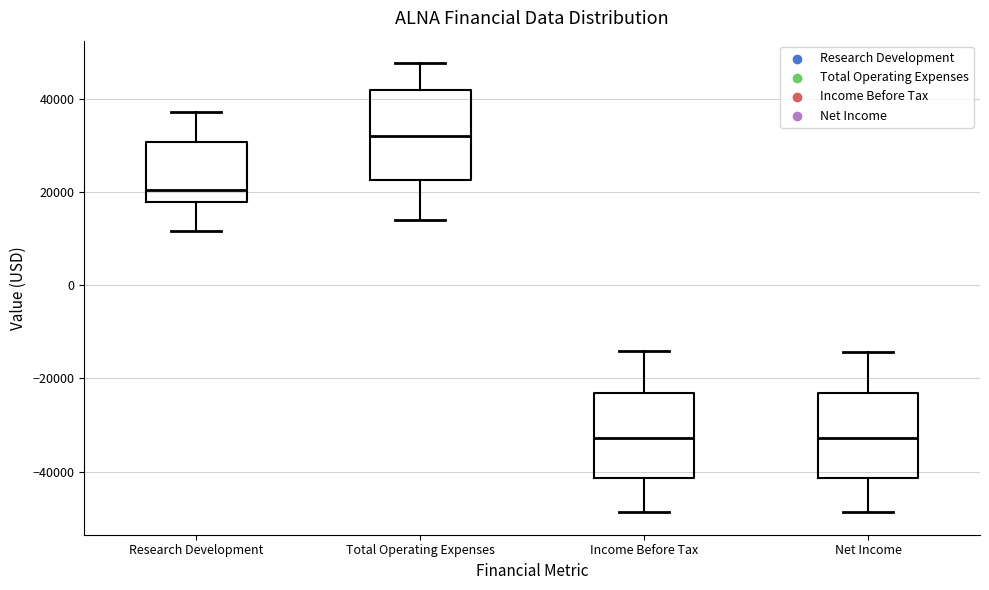

Reading left to right, read every box against the y-axis: the position of its median line, the range the box covers, and the ends of its whiskers. The values are not printed on the chart, so give them approximately, as read against the axis.

Research Development: median 20000, box 18000 to 30000, whiskers 12000 to 38000
Total Operating Expenses: median 32000, box 22000 to 42000, whiskers 14000 to 48000
Income Before Tax: median -32000, box -42000 to -24000, whiskers -48000 to -14000
Net Income: median -32000, box -42000 to -24000, whiskers -48000 to -14000